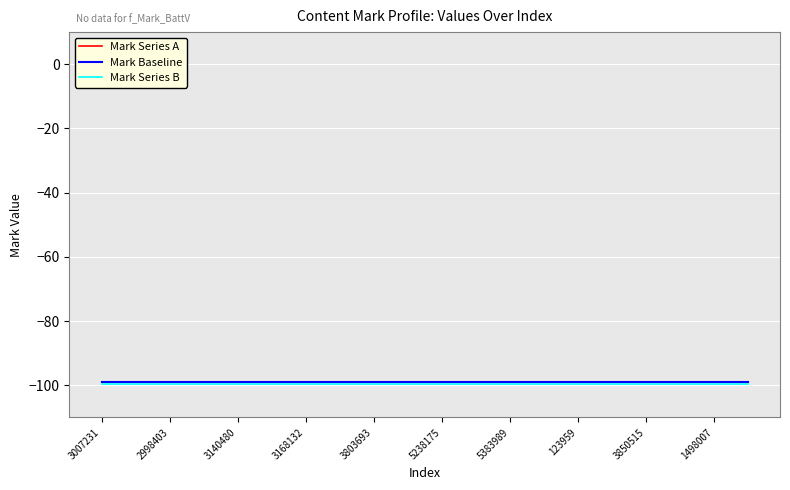

Reading left to right, transcribe all the data shown in this chart.

Mark Series A: -99.0	-99.0	-99.0	-99.0	-99.0	-99.0	-99.0	-99.0	-99.0	-99.0	-99.0	-99.0	-99.0	-99.0	-99.0	-99.0	-99.0	-99.0	-99.0	-99.0
Mark Baseline: -99.0	-99.0	-99.0	-99.0	-99.0	-99.0	-99.0	-99.0	-99.0	-99.0	-99.0	-99.0	-99.0	-99.0	-99.0	-99.0	-99.0	-99.0	-99.0	-99.0
Mark Series B: -99.5	-99.5	-99.5	-99.5	-99.5	-99.5	-99.5	-99.5	-99.5	-99.5	-99.5	-99.5	-99.5	-99.5	-99.5	-99.5	-99.5	-99.5	-99.5	-99.5